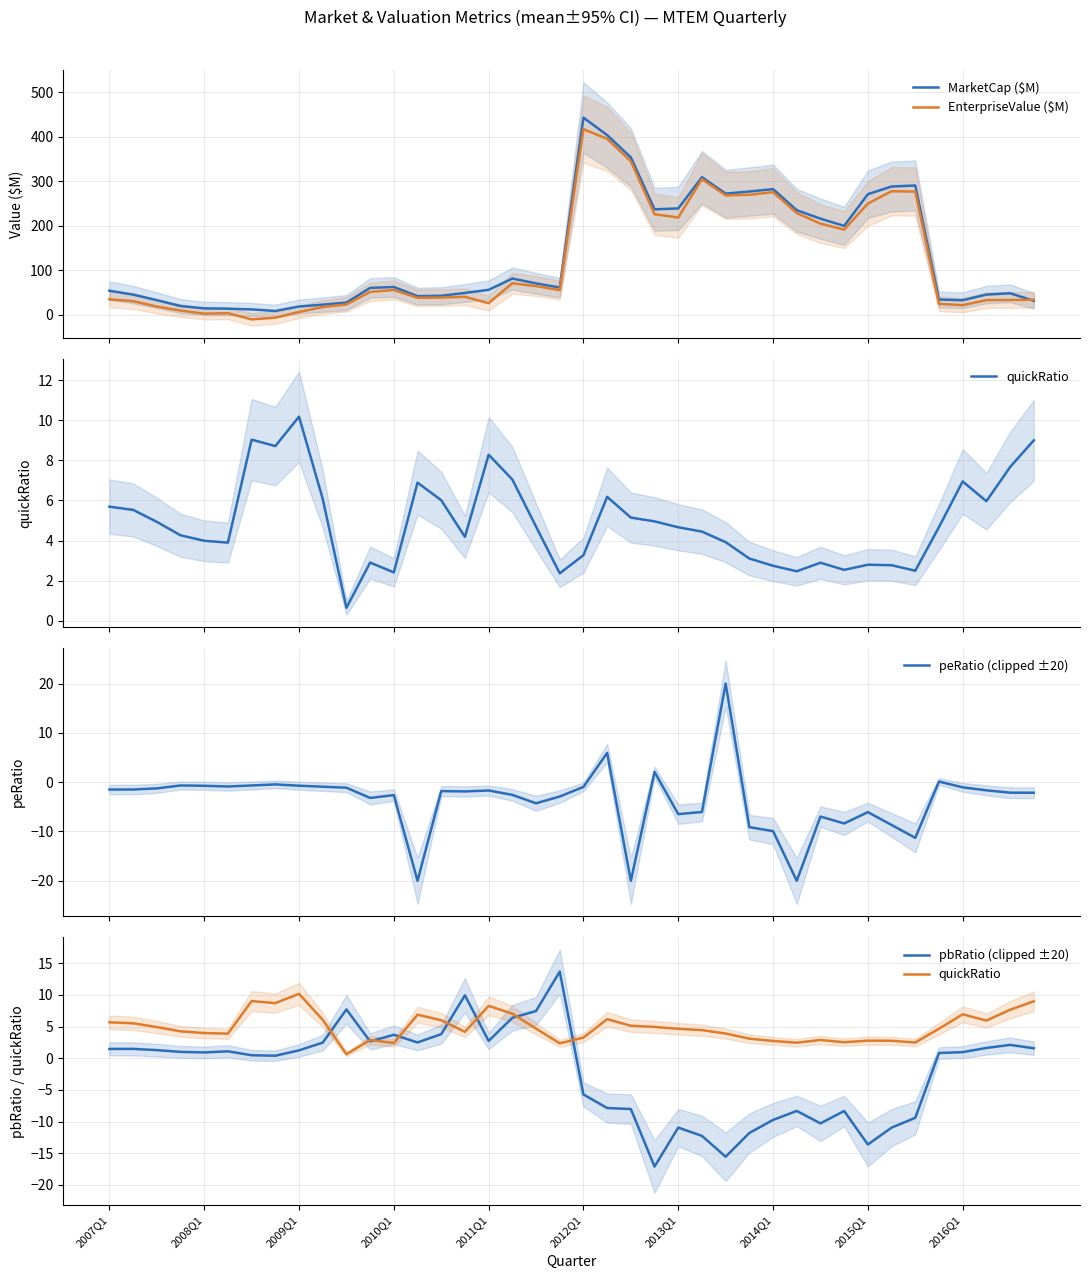

What is the lowest value of the peRatio (clipped ±20) series?

-20.0